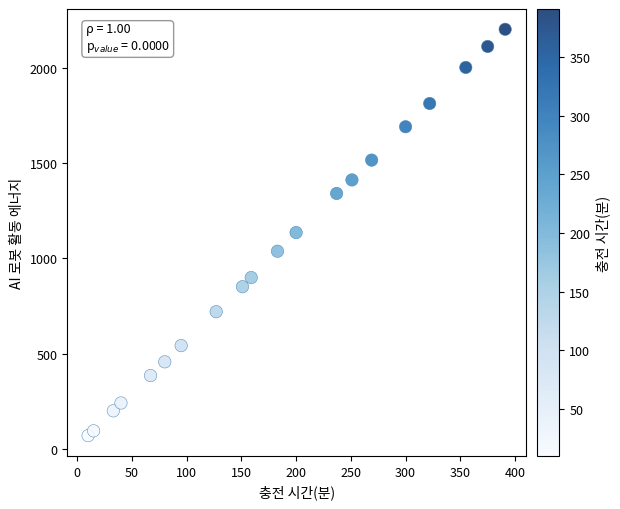

List the coordinates of all points as (Y, X) pairs, reading left to right.

(70.0, 10.0)  (95.0, 15.0)  (200.0, 33.0)  (241.0, 40.0)  (385.0, 67.0)  (457.0, 80.0)  (542.0, 95.0)  (720.0, 127.0)  (851.0, 151.0)  (899.0, 159.0)  (1037.0, 183.0)  (1135.0, 200.0)  (1340.0, 237.0)  (1411.0, 251.0)  (1515.0, 269.0)  (1690.0, 300.0)  (1811.9, 322.0)  (2001.0, 355.0)  (2111.0, 375.0)  (2201.0, 391.0)